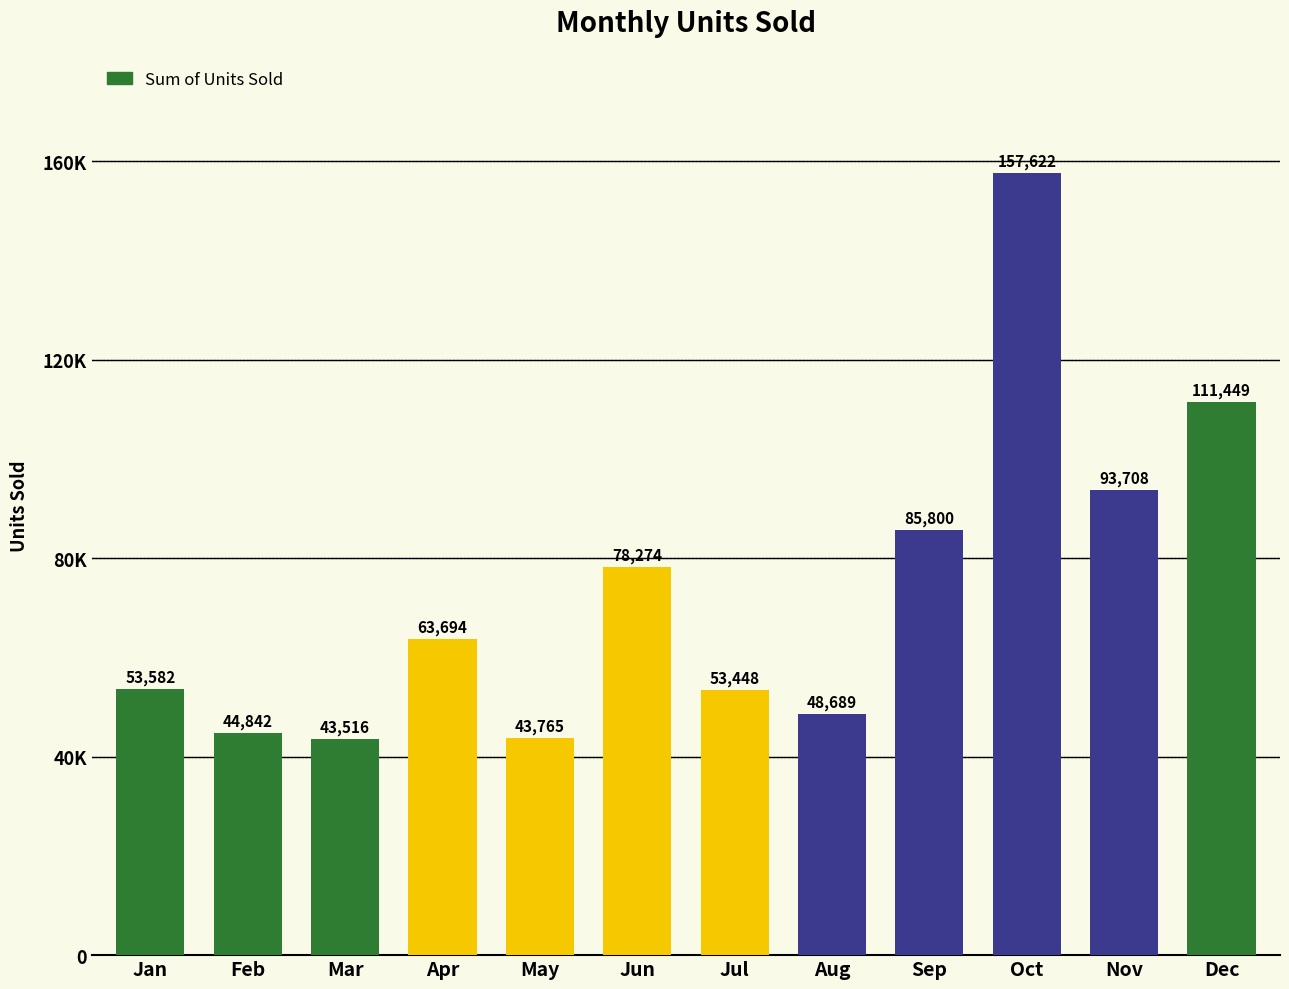

At which label does the data first exceed 63694?

Jun